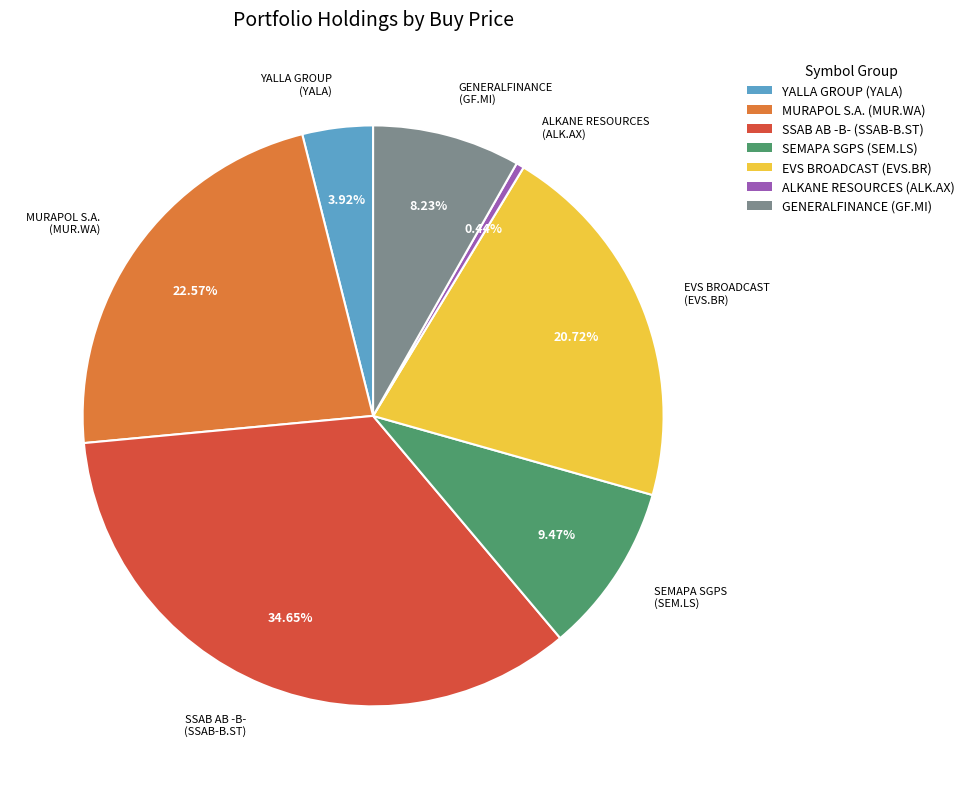

To the nearest percent, what is the average slice percentage?

14%